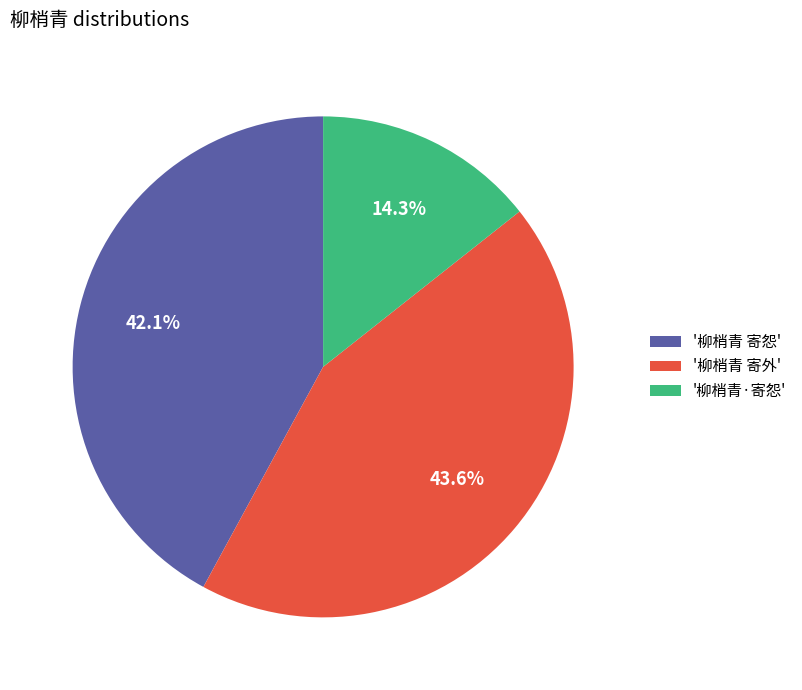

Rank the categories by value from lowest to highest.

'柳梢青·寄怨', '柳梢青 寄怨', '柳梢青 寄外'